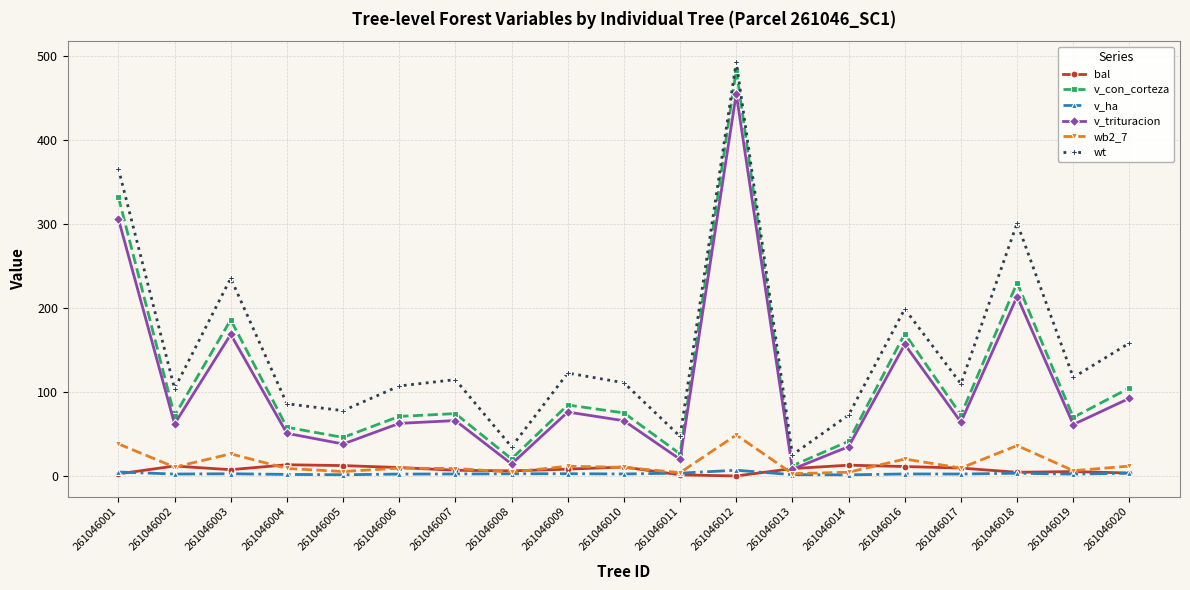

What is the difference between the second highest and minimum values in the wb2_7 series?

35.4